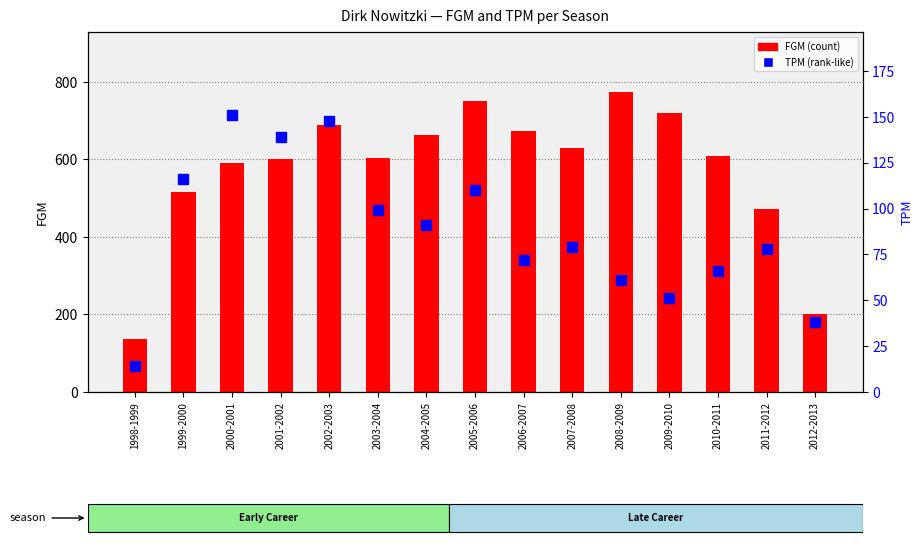

Reading left to right, transcribe all the data shown in this chart.

FGM (count): 1998-1999=136	1999-2000=515	2000-2001=591	2001-2002=600	2002-2003=690	2003-2004=605	2004-2005=663	2005-2006=751	2006-2007=673	2007-2008=630	2008-2009=774	2009-2010=720	2010-2011=610	2011-2012=473	2012-2013=202
TPM (percentile-like): 1998-1999=14	1999-2000=116	2000-2001=151	2001-2002=139	2002-2003=148	2003-2004=99	2004-2005=91	2005-2006=110	2006-2007=72	2007-2008=79	2008-2009=61	2009-2010=51	2010-2011=66	2011-2012=78	2012-2013=38